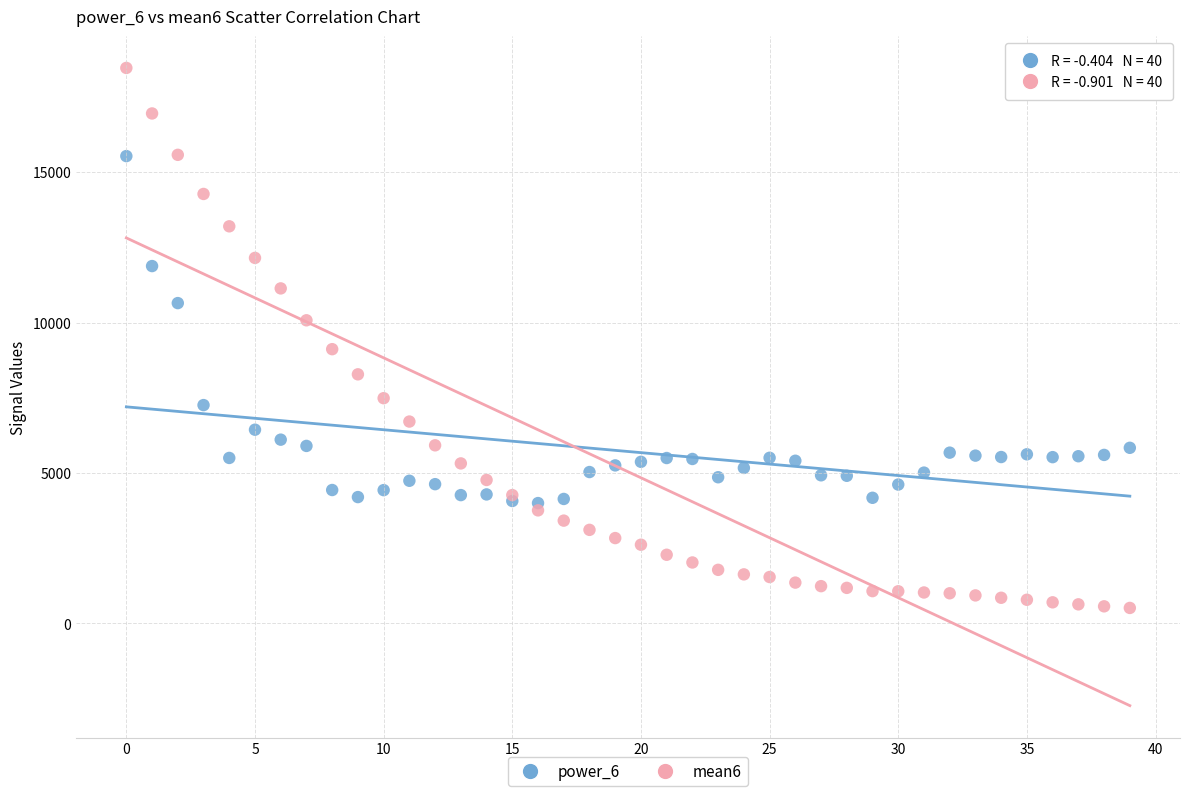

Which series contains the highest Y value?

mean6